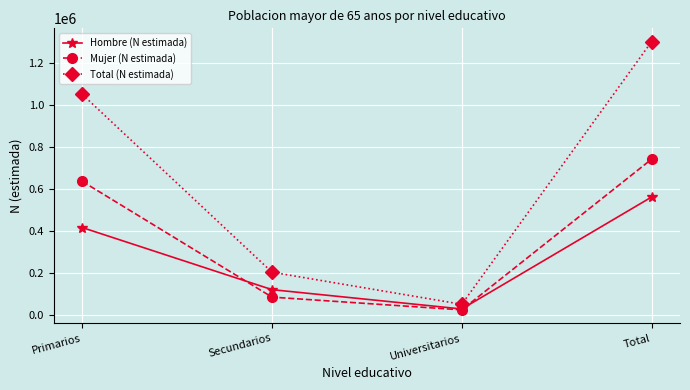

What is the spread (max minus min) of values at Universitarios?

26575